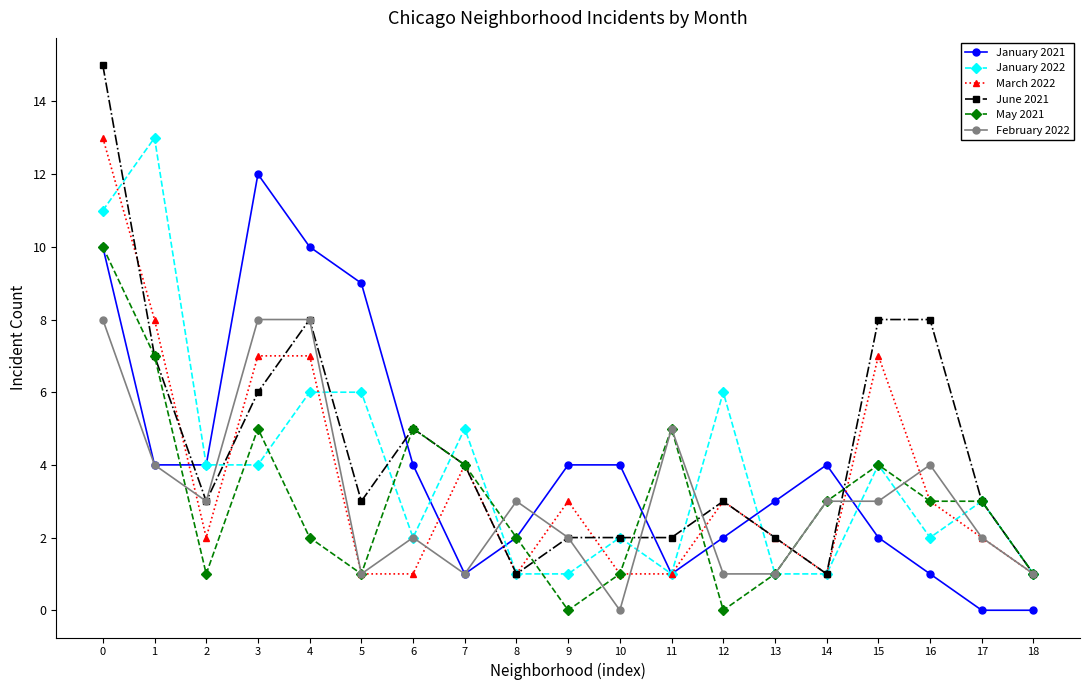

Which series ends up on top after the final intersection of June 2021 and January 2021?

June 2021